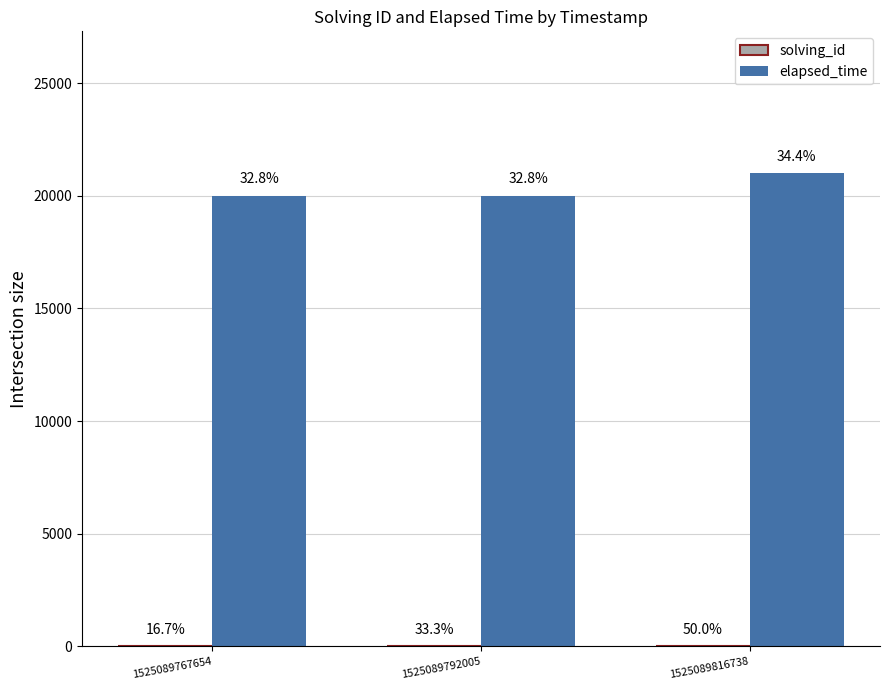

What is the spread (max minus min) of values at 1525089816738?

20997